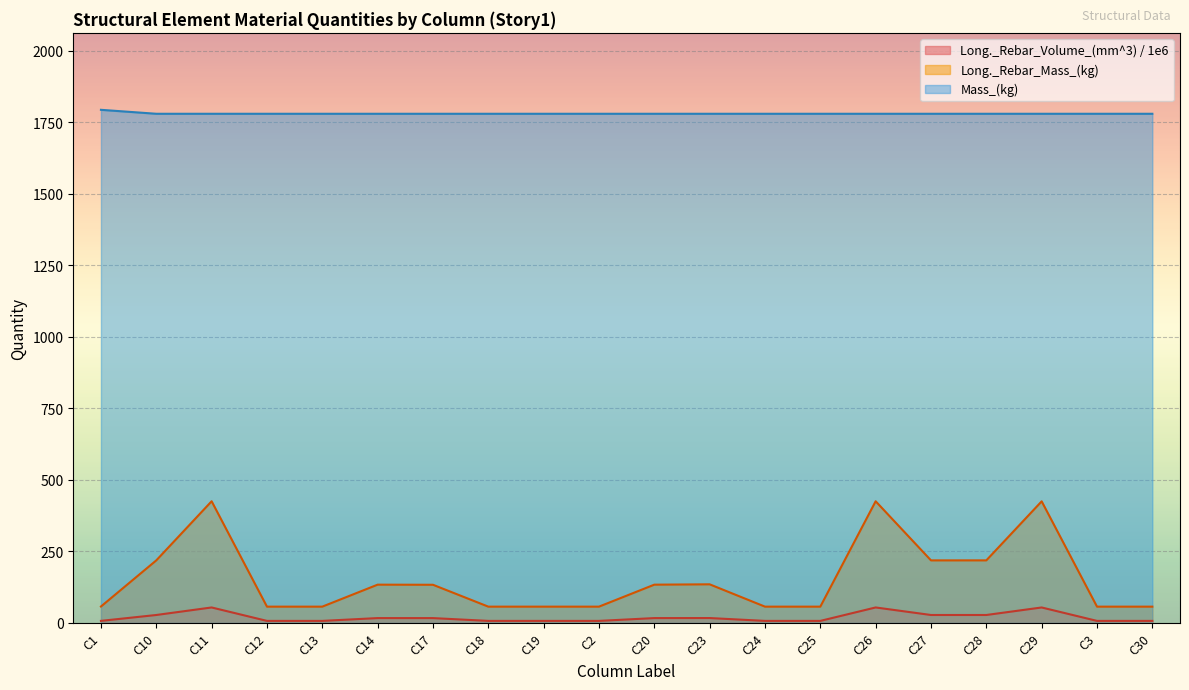

What position from the right is C23?

9